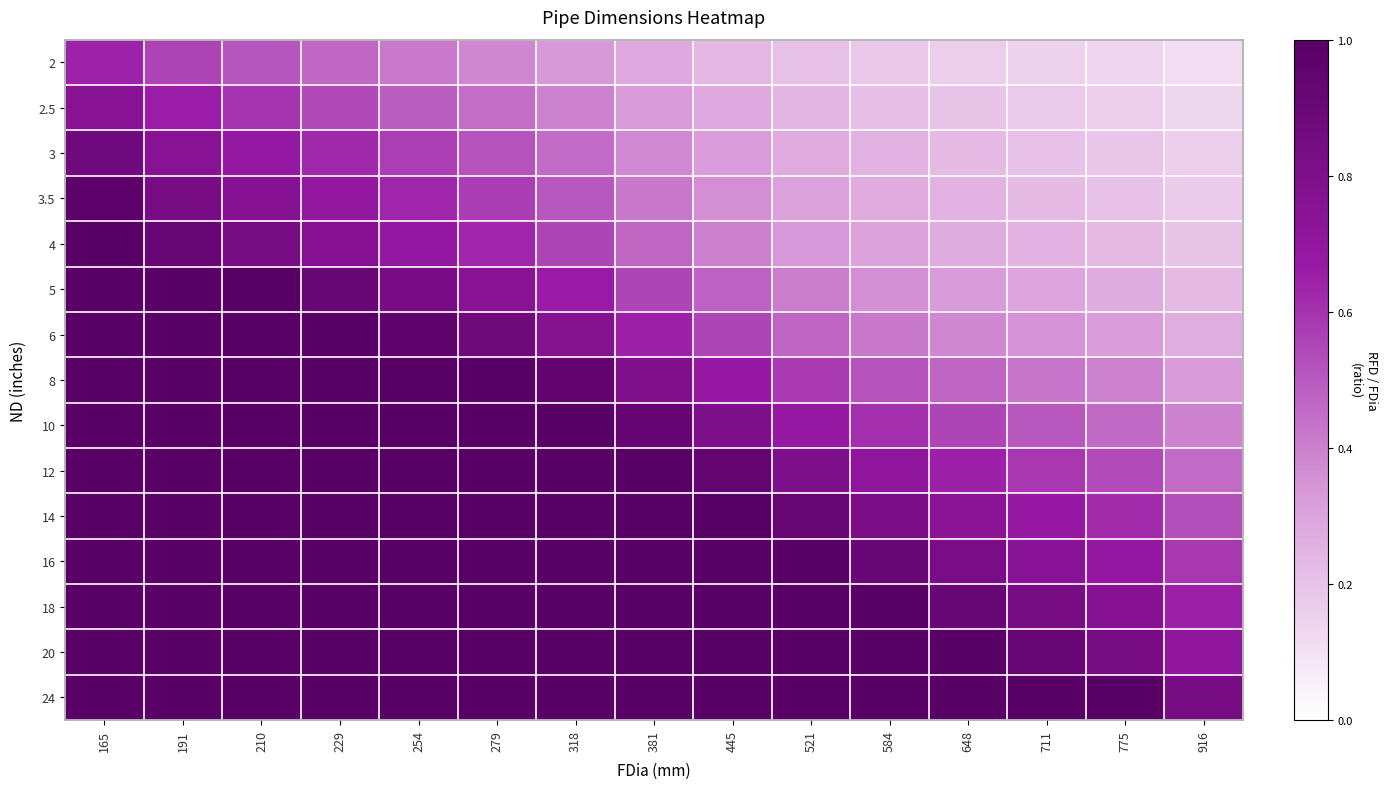

At how many categories does at least one series exceed 1?

13